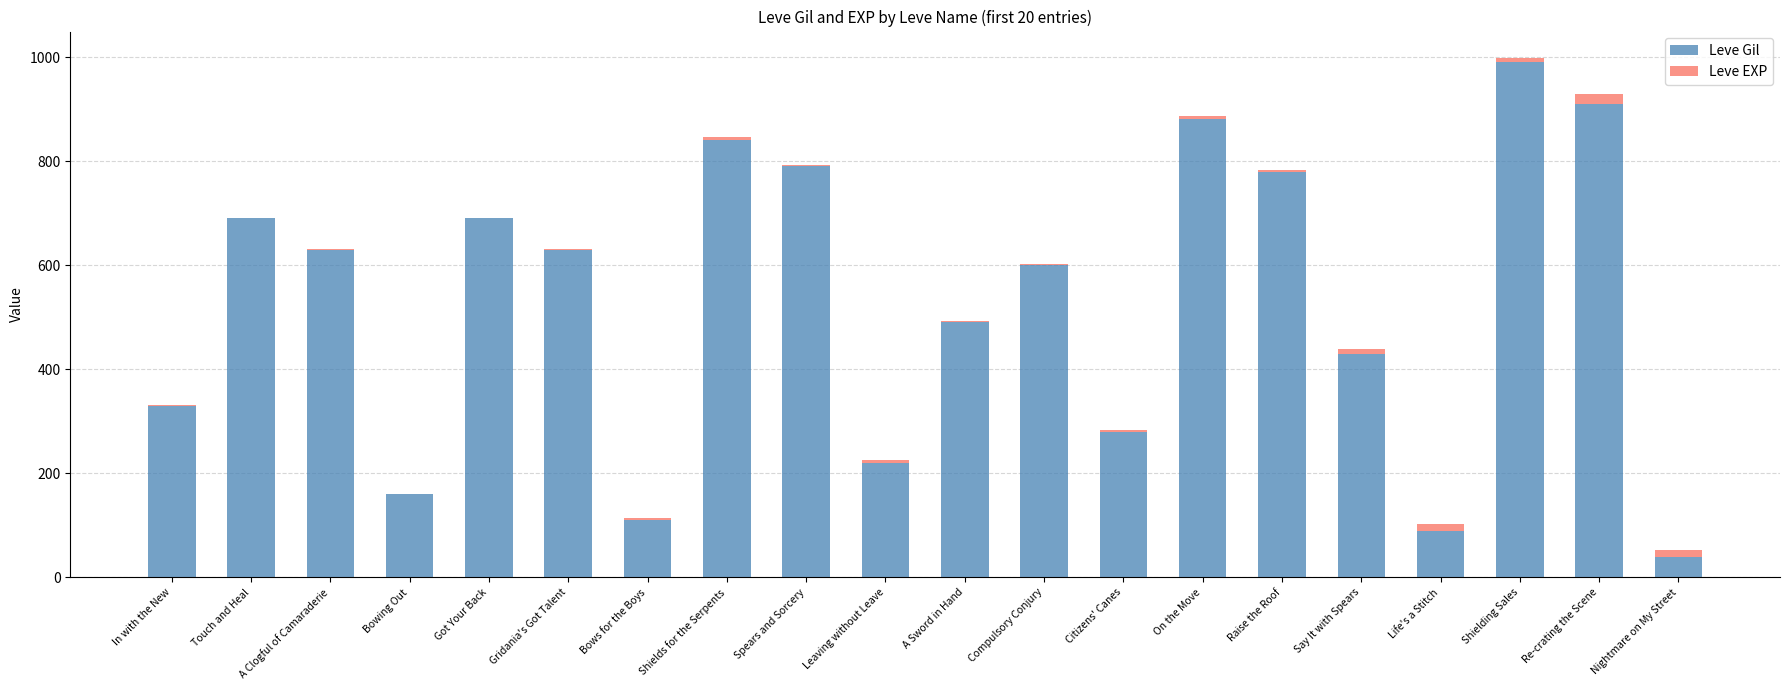

Which category has the highest value in the Leve Gil series?

Shielding Sales